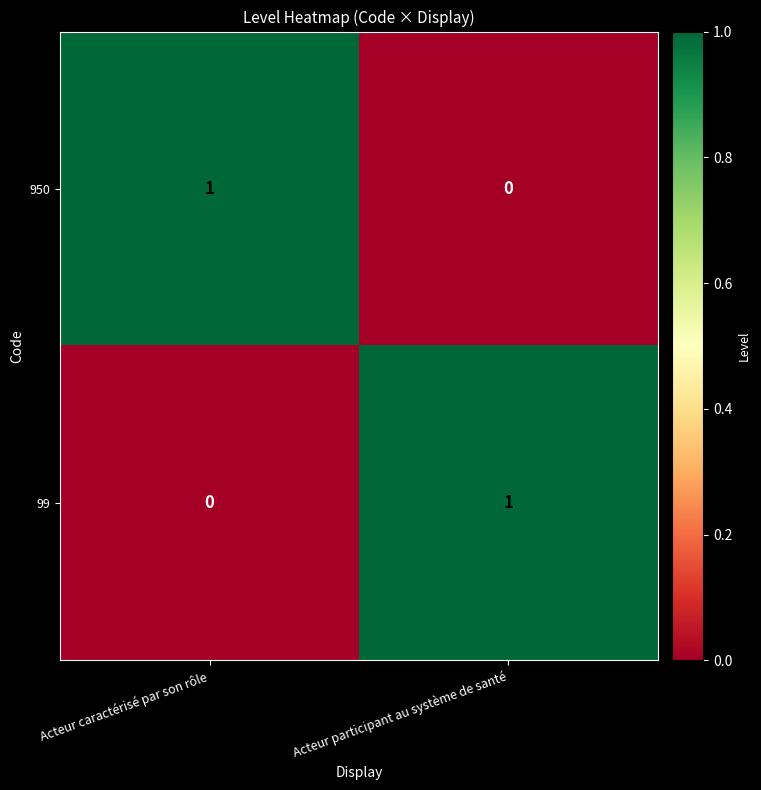

Which category has the lowest value in the 99 series?

Acteur caractérisé par son rôle